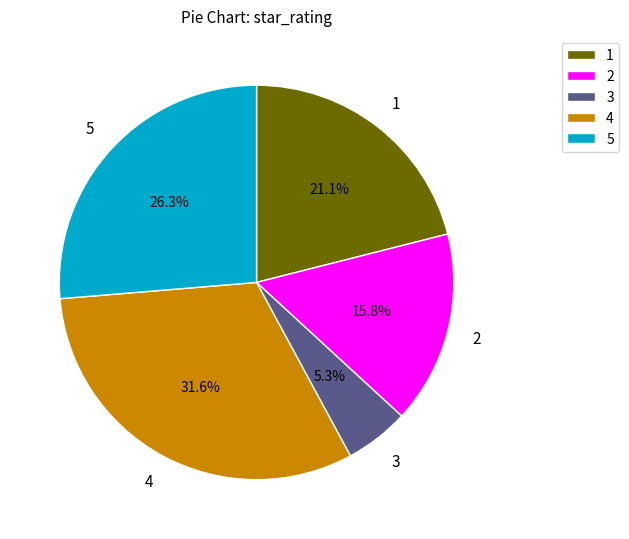

To the nearest percent, what percentage of the pie is 2?

16%